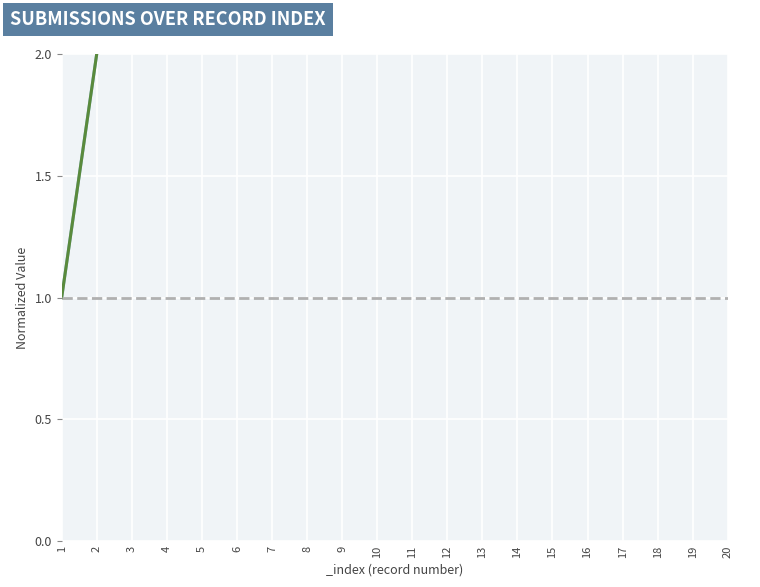

Rank the series by their average value, from lowest to highest.

_parent_index, _index